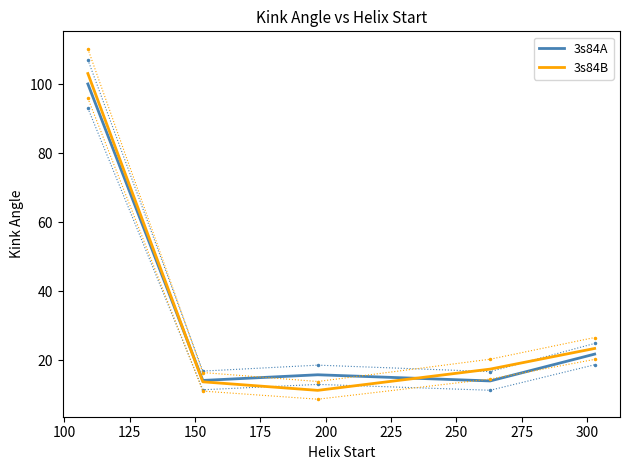

What is the minimum value for 3s84A?

14.0